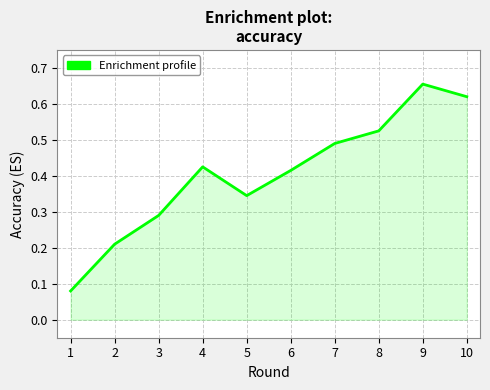

True or false: the data shows 0.6 at 4.

False